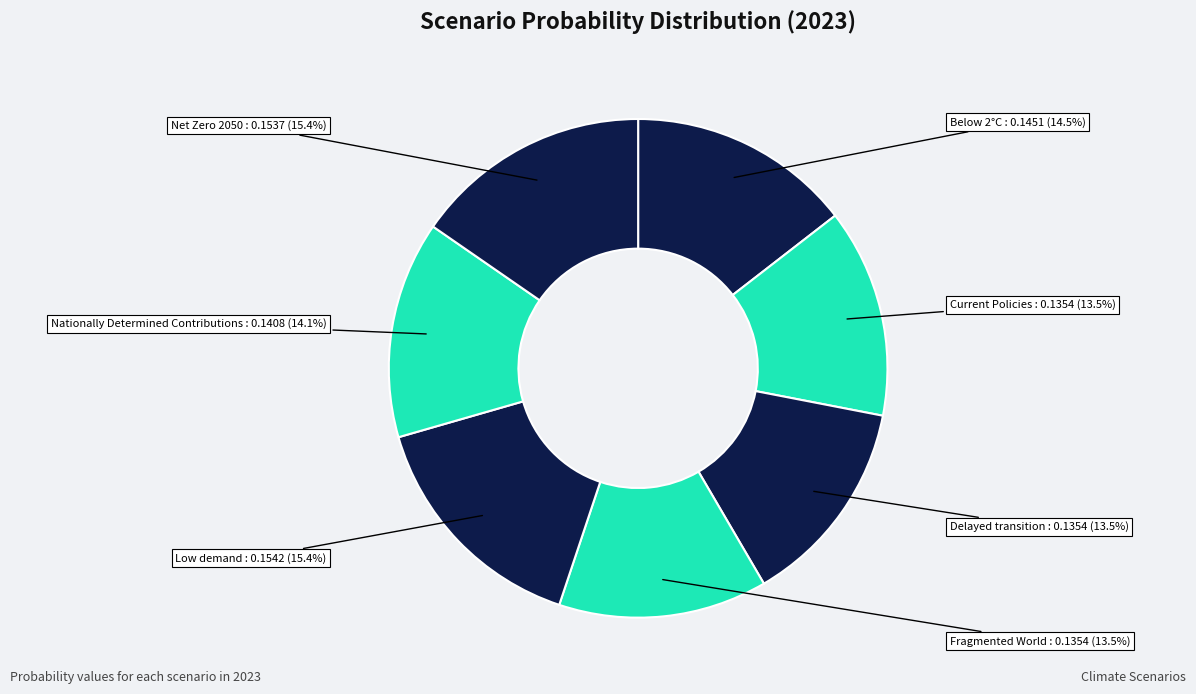

How many slices are in this pie chart?

7